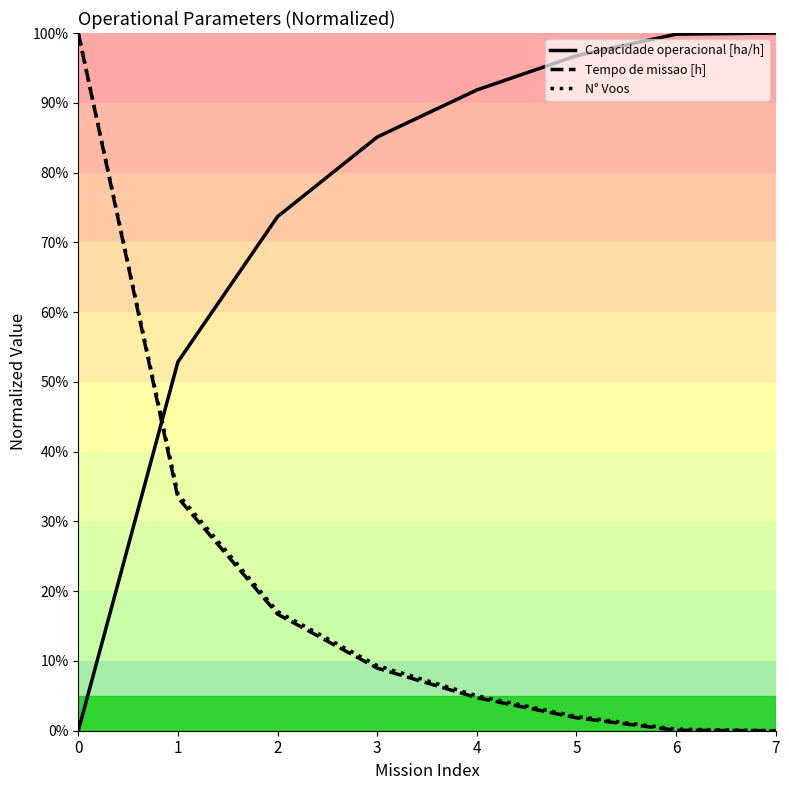

True or false: Tempo de missao [h] and N° Voos intersect in this chart.

False